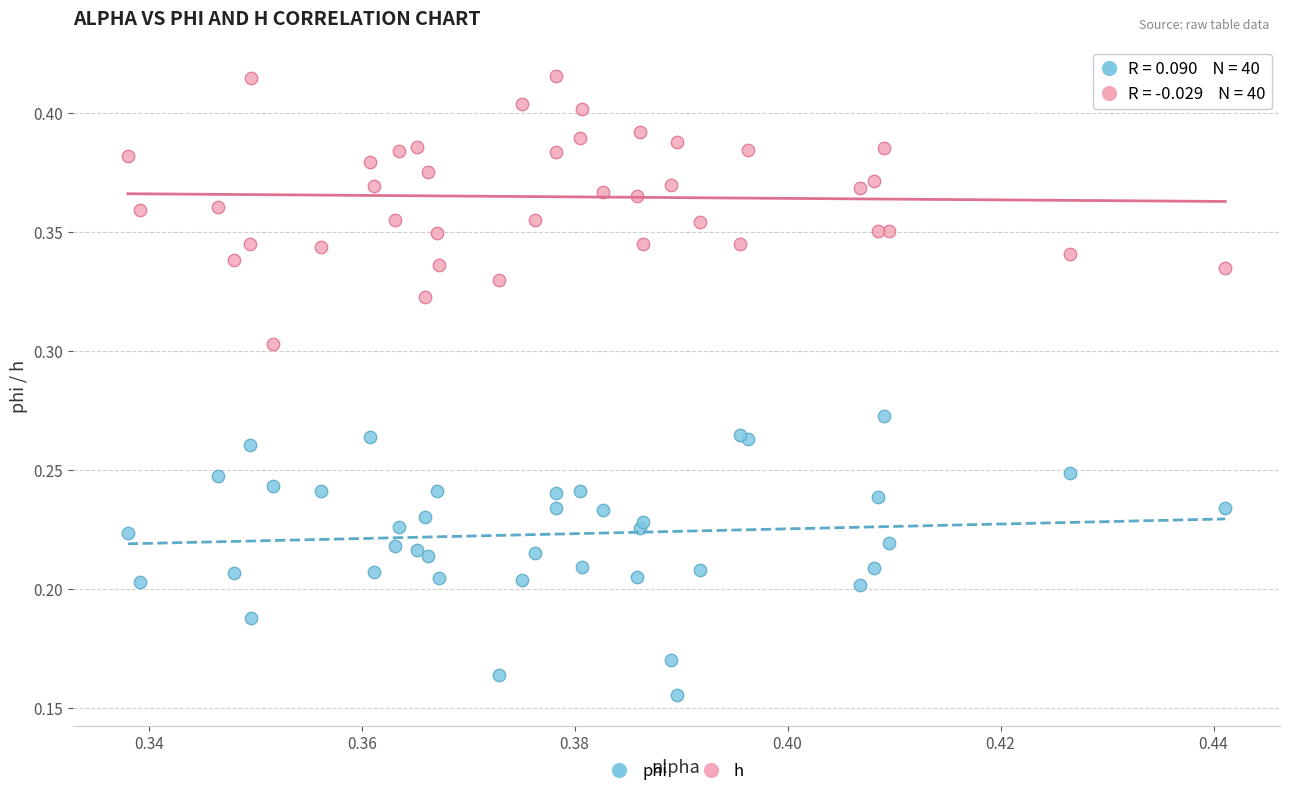

Which series contains the lowest Y value?

phi